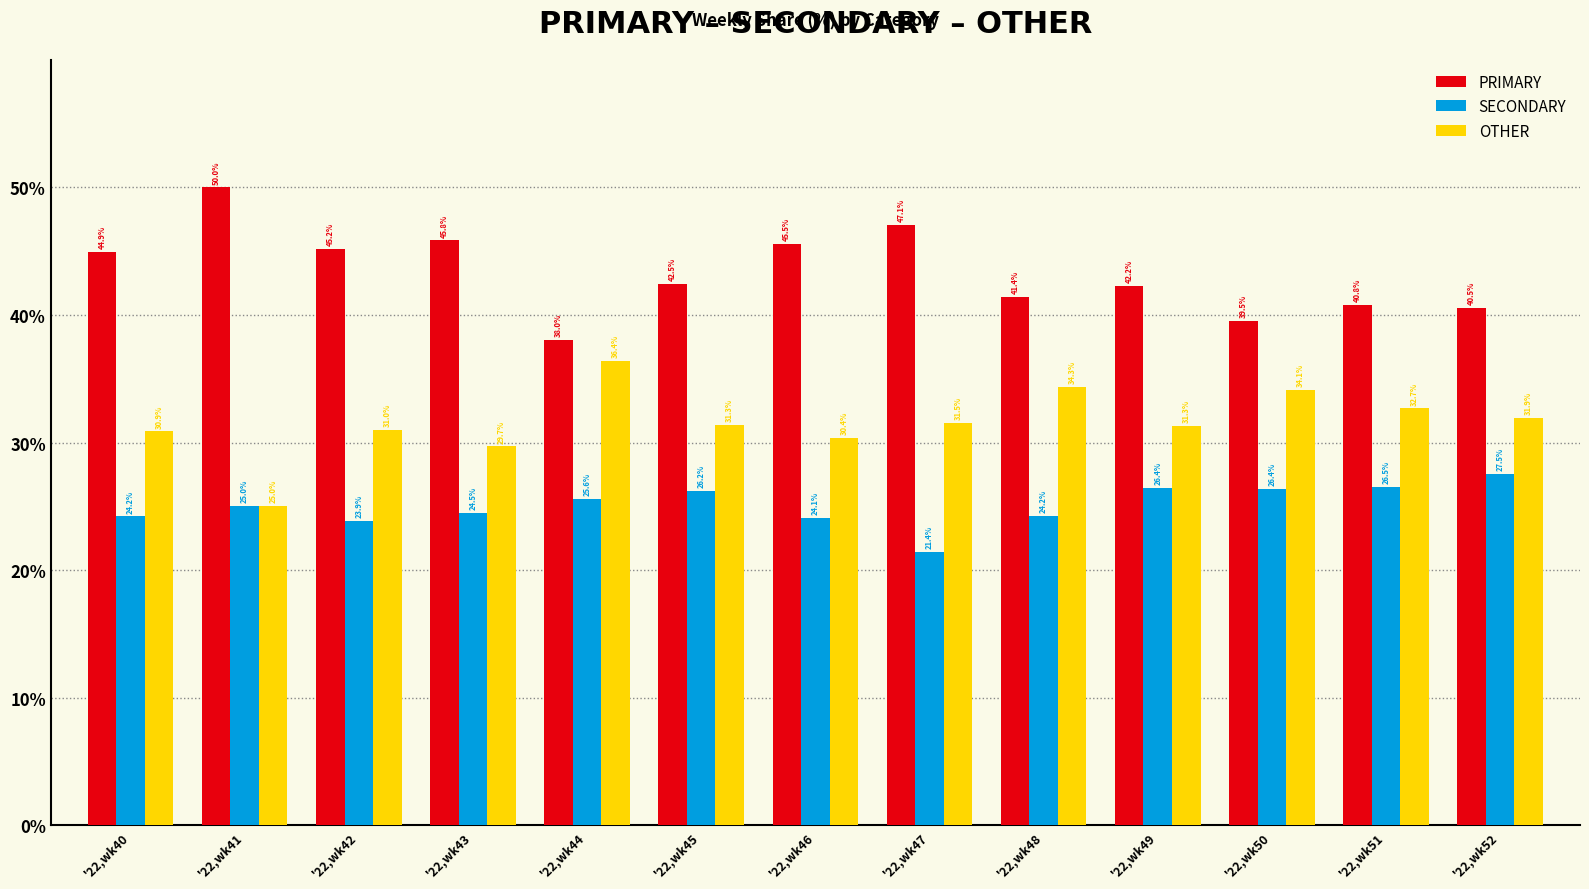

What is the difference between the maximum and minimum values in the PRIMARY series?

12.0